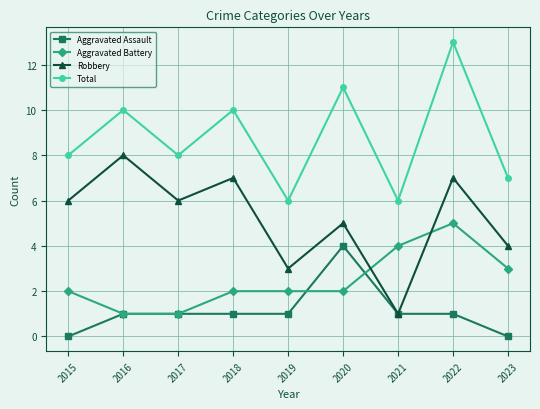

Is it true that Total equals 7 at 2023?

True